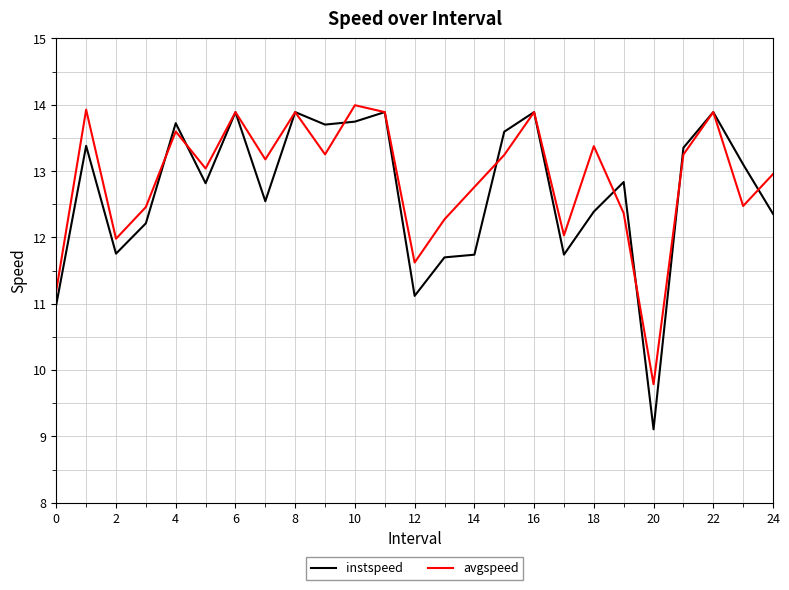

What is the minimum value for avgspeed?

9.8